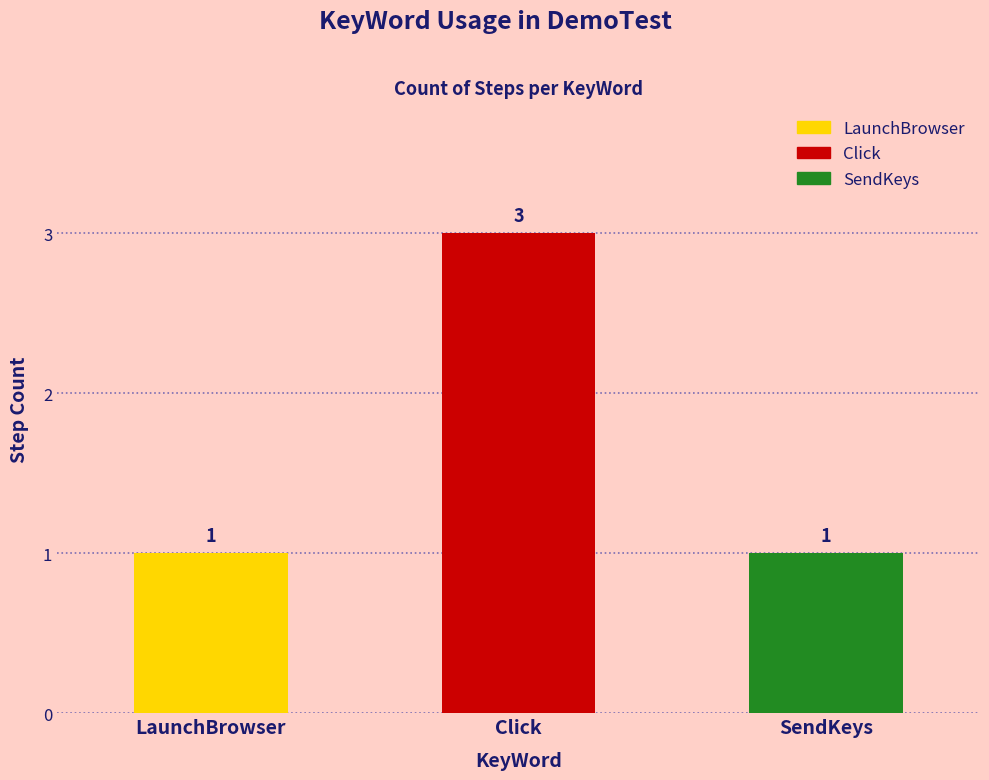

Count the number of categories in the chart.

3